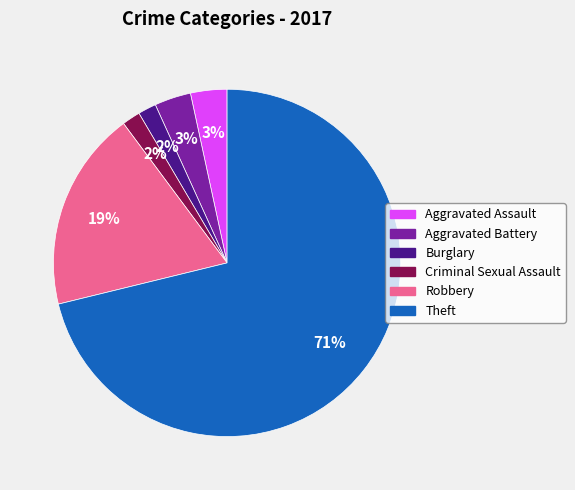

Between Burglary and Aggravated Battery, which is larger?

Aggravated Battery